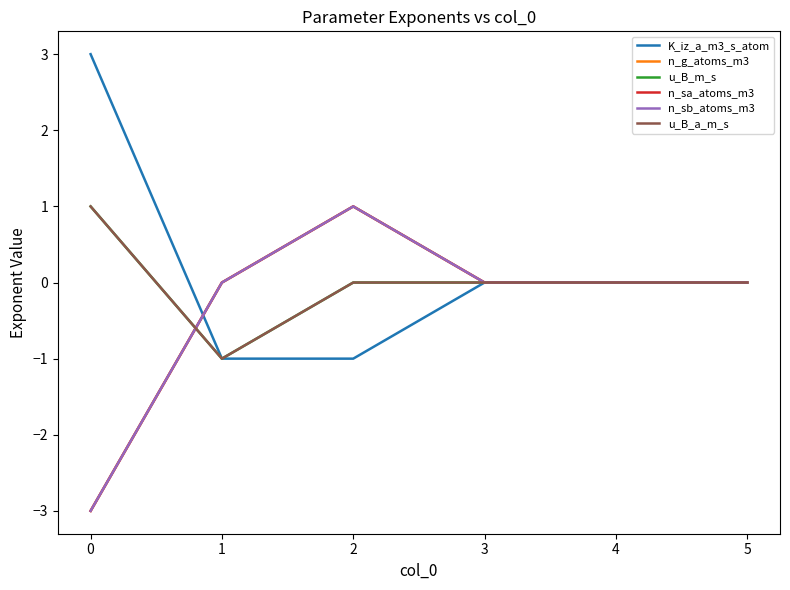

Which series has the largest range (max minus min)?

K_iz_a_m3_s_atom